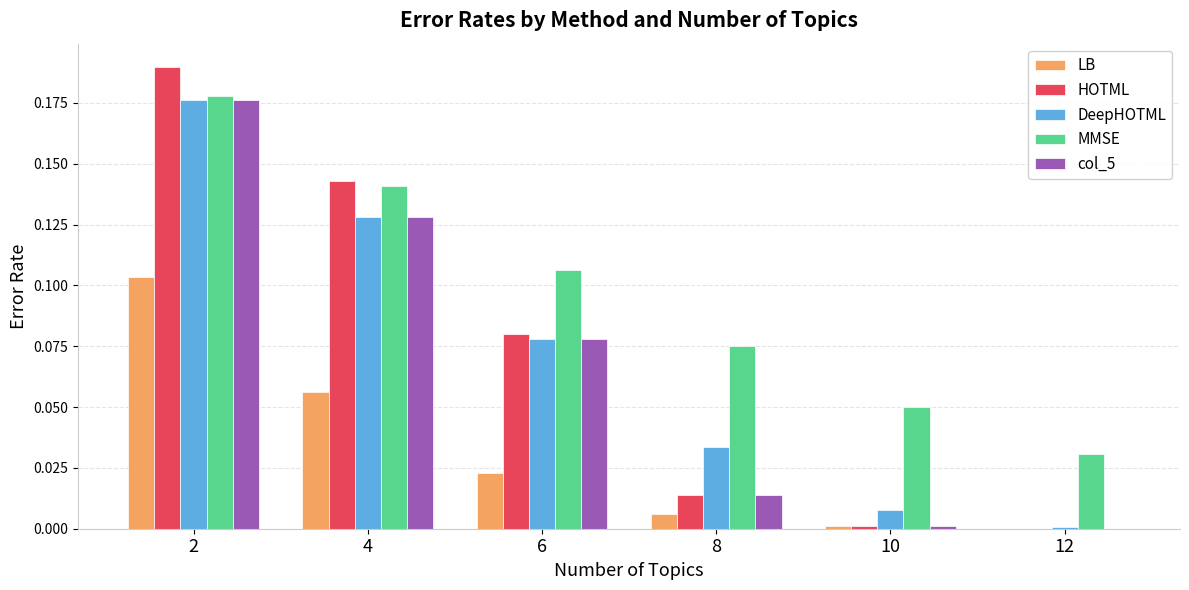

Which category has the highest value in the LB series?

2